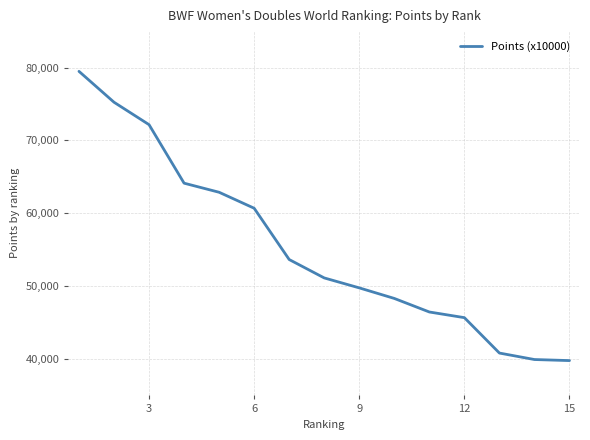

How many series are shown in this chart?

1